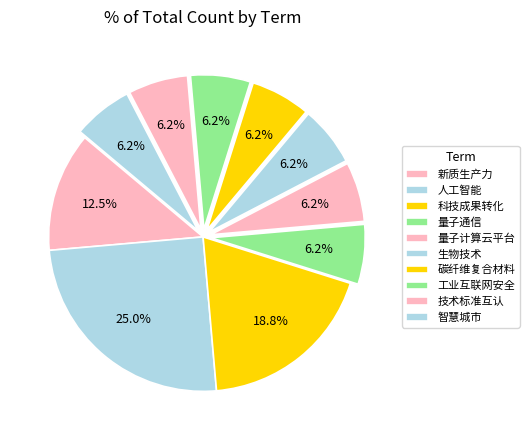

How many slices are in this pie chart?

10